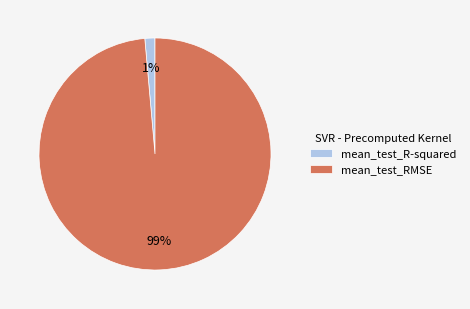

Combined, do mean_test_RMSE and mean_test_R-squared account for over 50%?

Yes